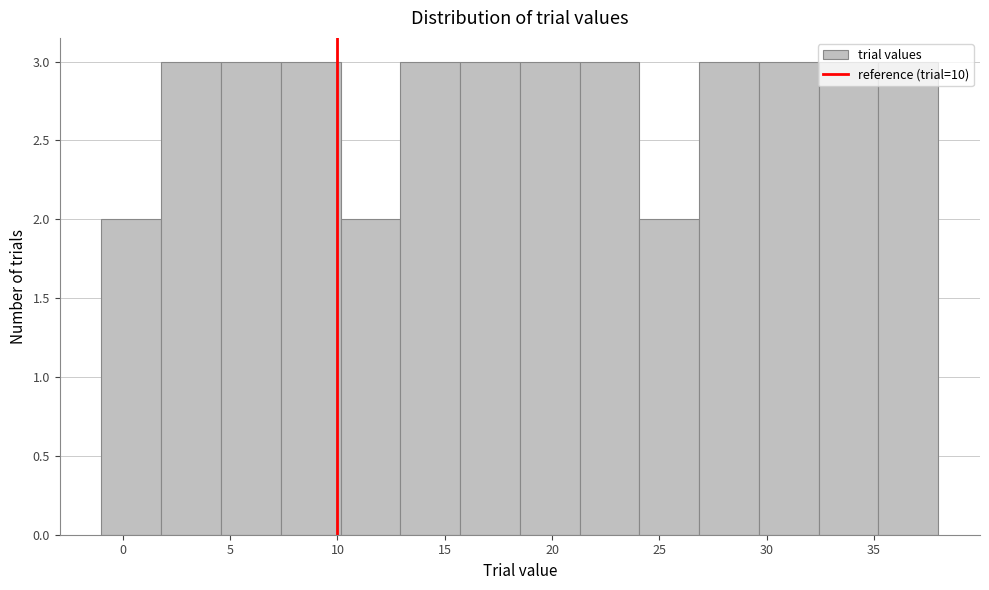

Reading left to right, list every bar in this chart as the range it spans on the x-axis followed by its height. Neither the bar edges nor the heights are printed on the chart, so give them approximately, as read against the axes.

-1.0 to 2.0: 2
2.0 to 4.5: 3
4.5 to 7.5: 3
7.5 to 10.0: 3
10.0 to 13.0: 2
13.0 to 15.5: 3
15.5 to 18.5: 3
18.5 to 21.5: 3
21.5 to 24.0: 3
24.0 to 27.0: 2
27.0 to 29.5: 3
29.5 to 32.5: 3
32.5 to 35.0: 3
35.0 to 38.0: 3